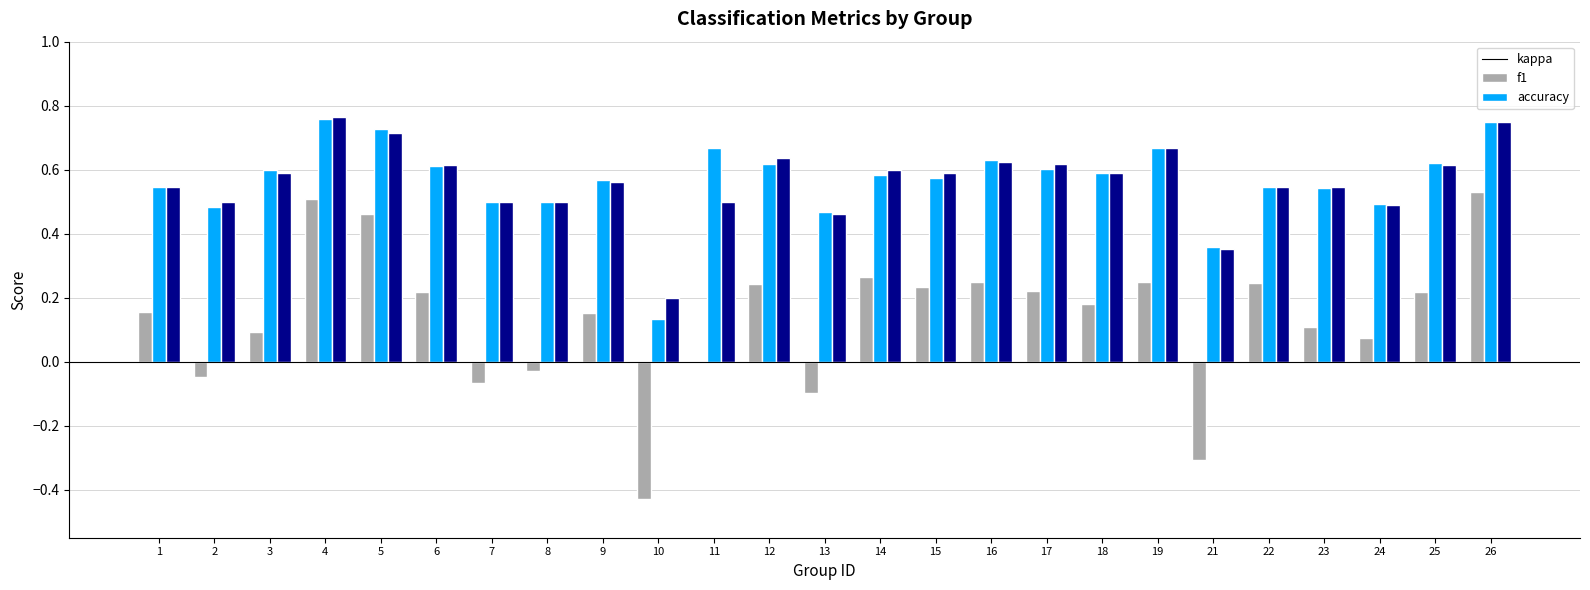

What is the total value across all series at 11?

1.2